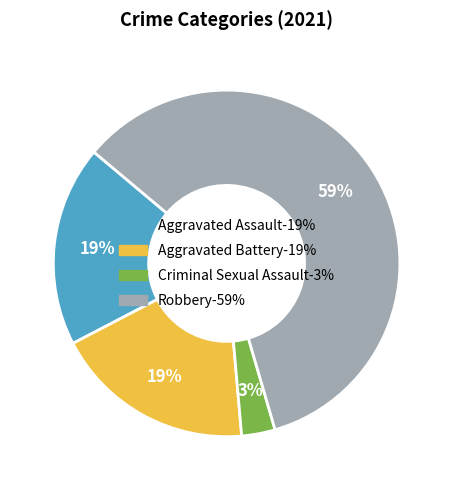

The Aggravated Assault slice represents 19% of the pie. True or false?

True